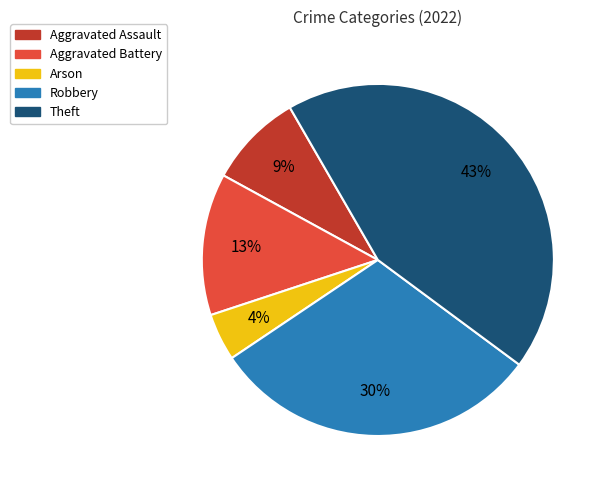

What percentage is the Theft slice, to the nearest percent?

43%